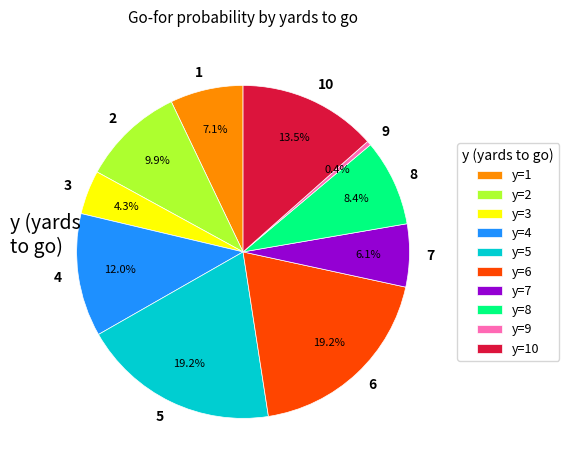

The 5 slice represents 19% of the pie. True or false?

True